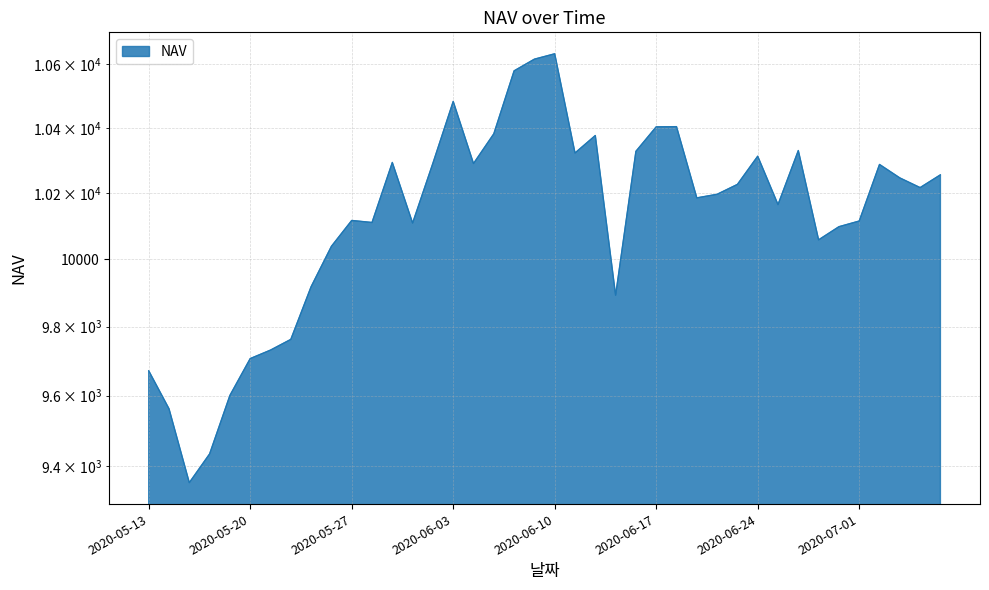

What is the difference between the values at 2020-06-10 and 2020-06-15?

741.0